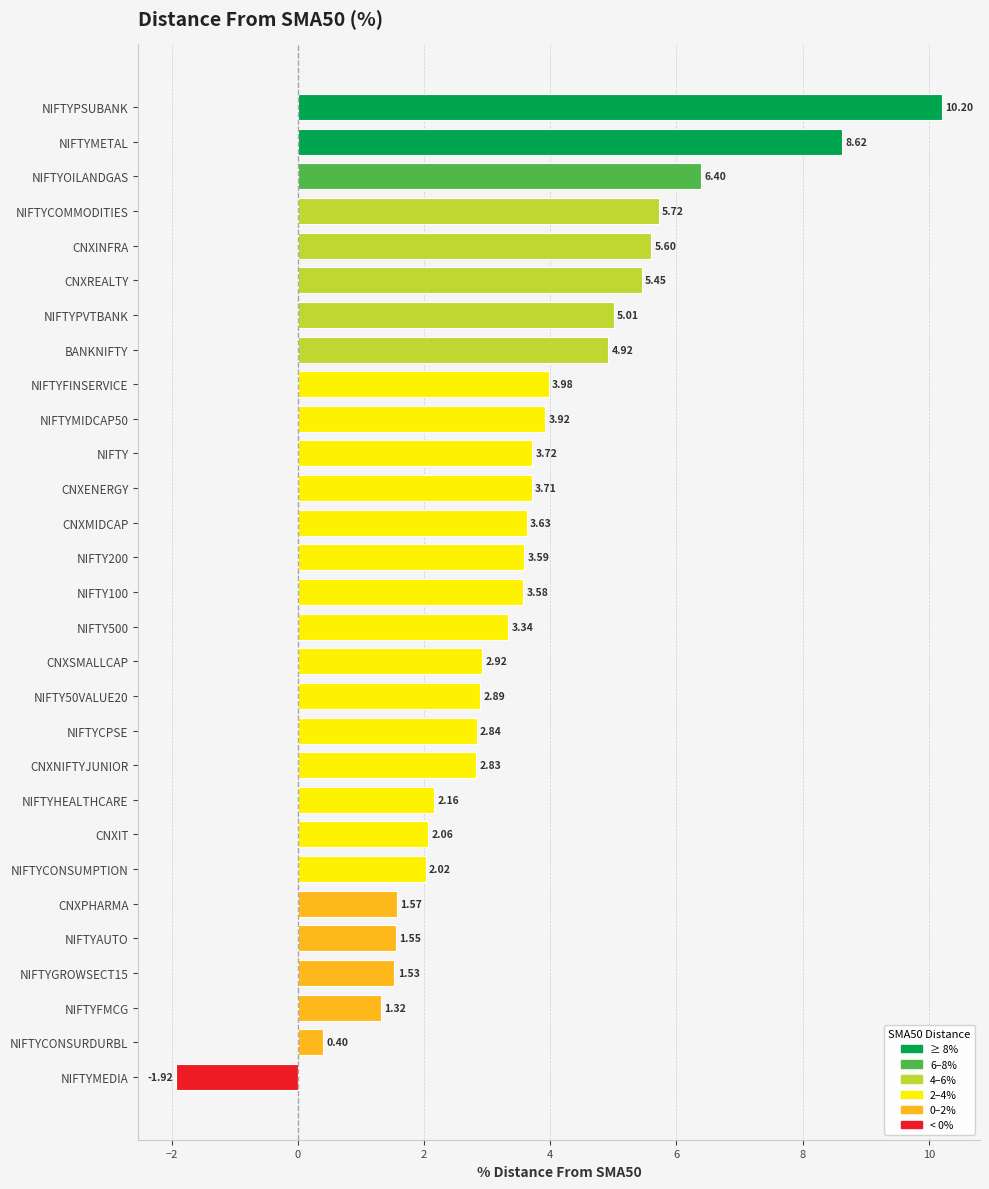

What is the sum of all values?

103.6